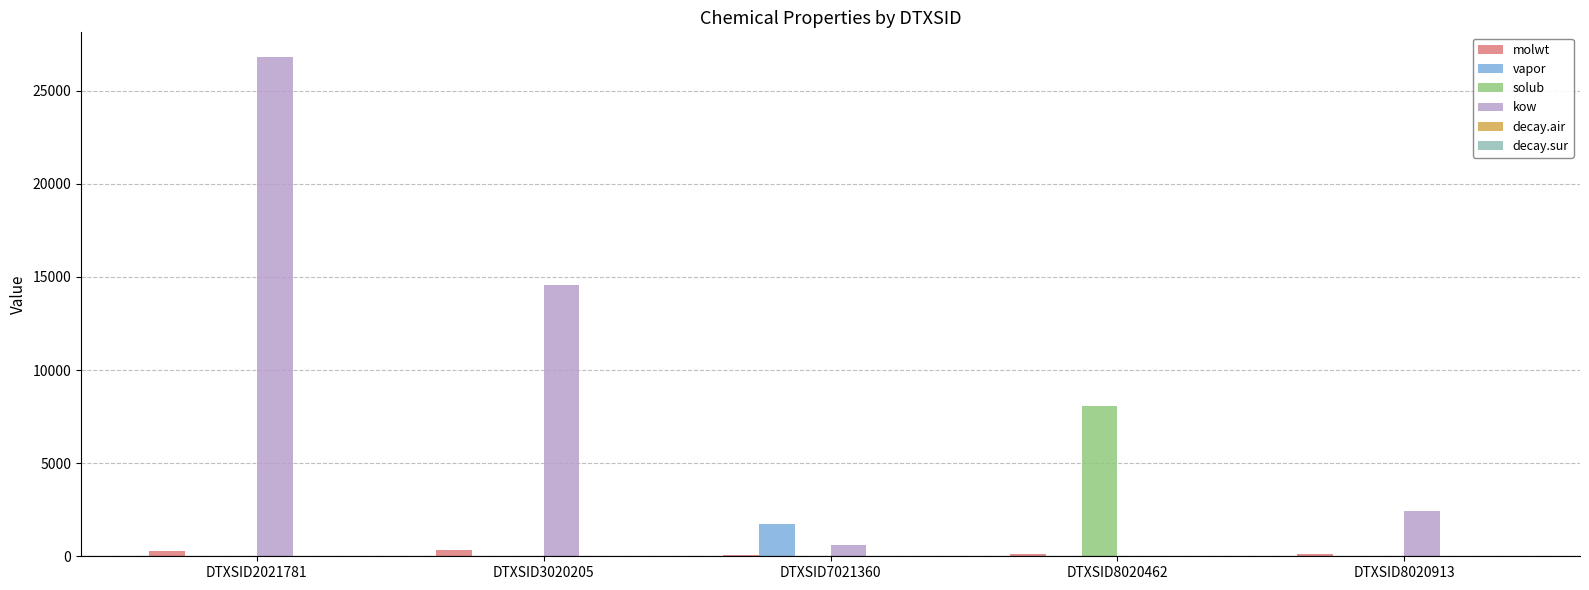

What is the total value across all series at DTXSID8020913?

2566.2